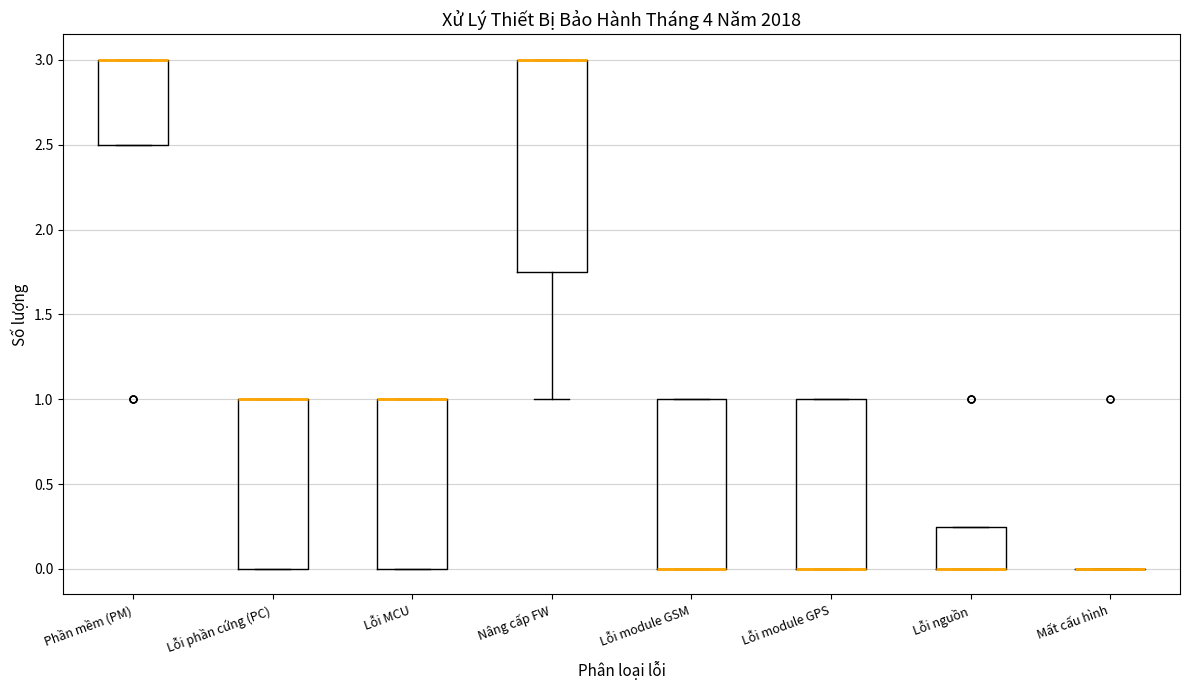

Comparing the boxes themselves (not the whiskers), which one is the tallest?

Nâng cấp FW